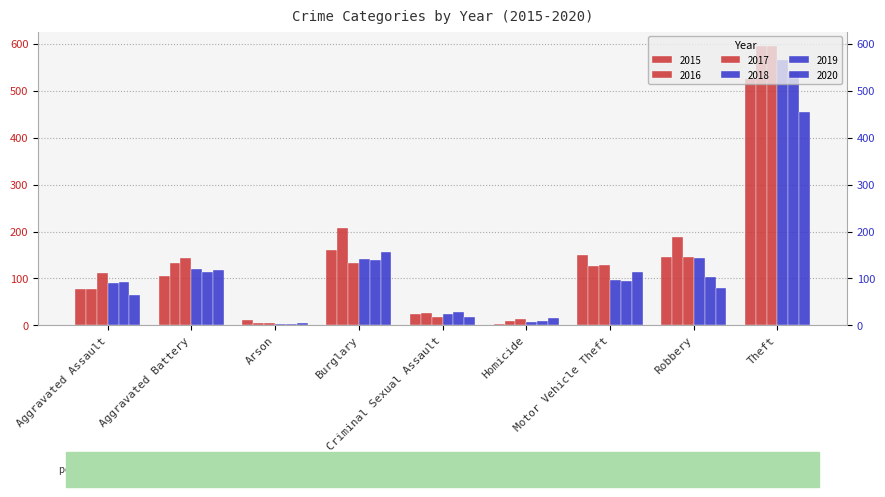

Which has a higher value, Aggravated Battery or Theft?

Theft